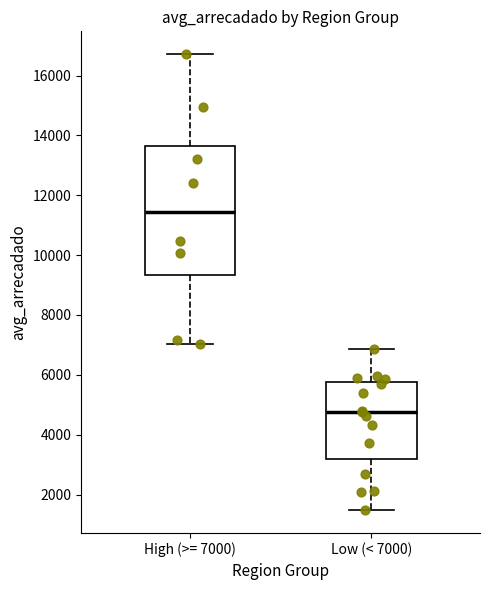

Where is the upper edge of the box for High (>= 7000) on the y-axis? The values are not printed on the chart, so give them approximately, as read against the axis.

13600